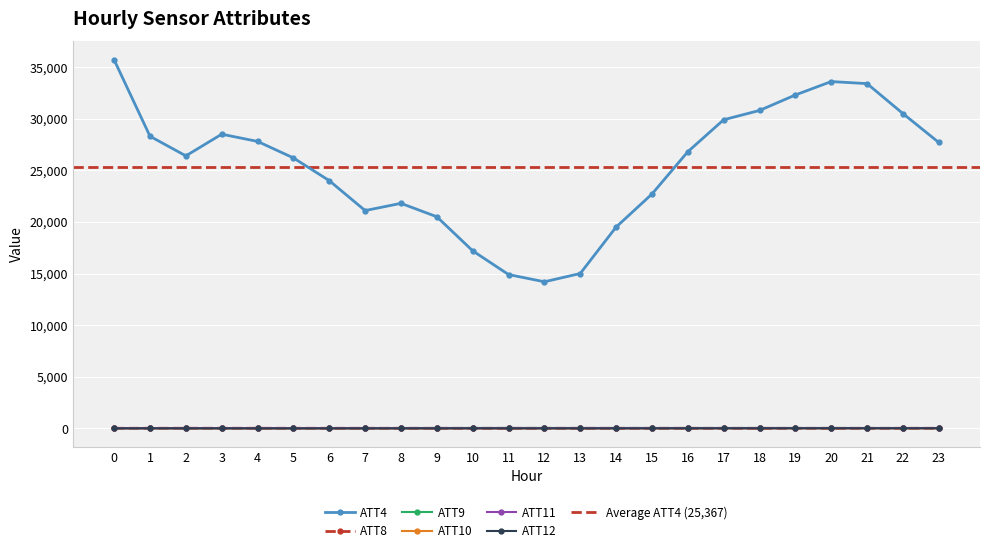

What is the lowest value of the ATT4 series?

14200.0